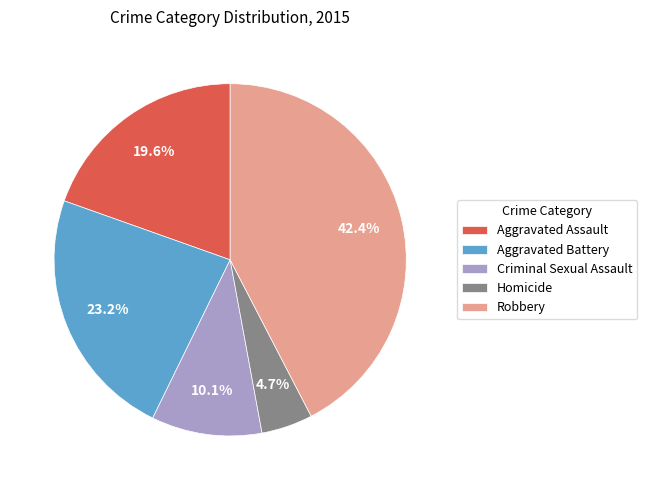

How many slices are in this pie chart?

5